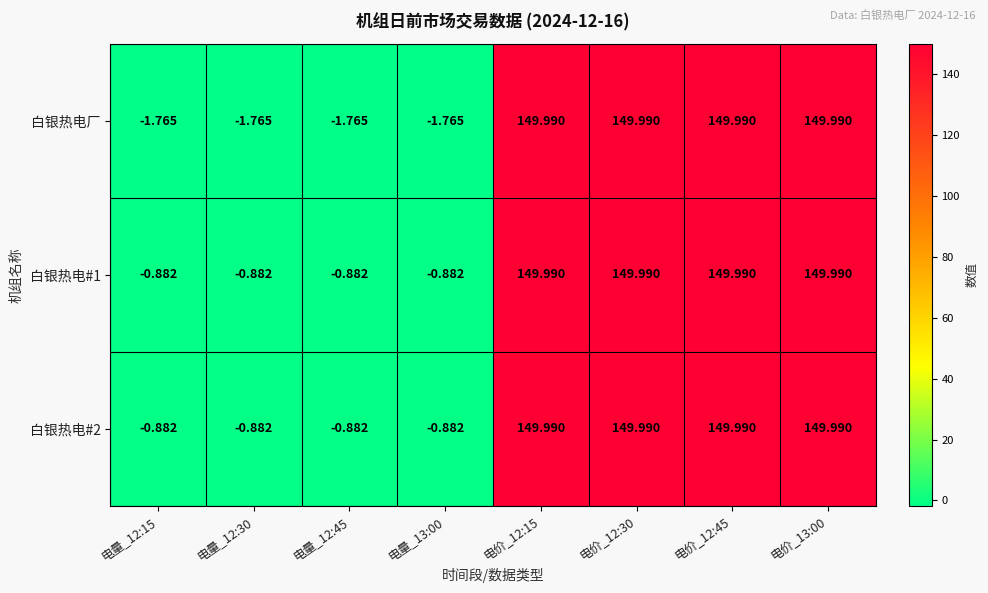

Which series has the widest spread of values?

白银热电厂